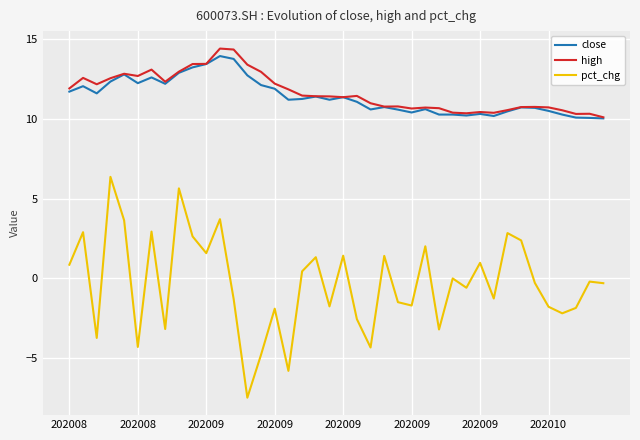

Which series has the largest range (max minus min)?

pct_chg